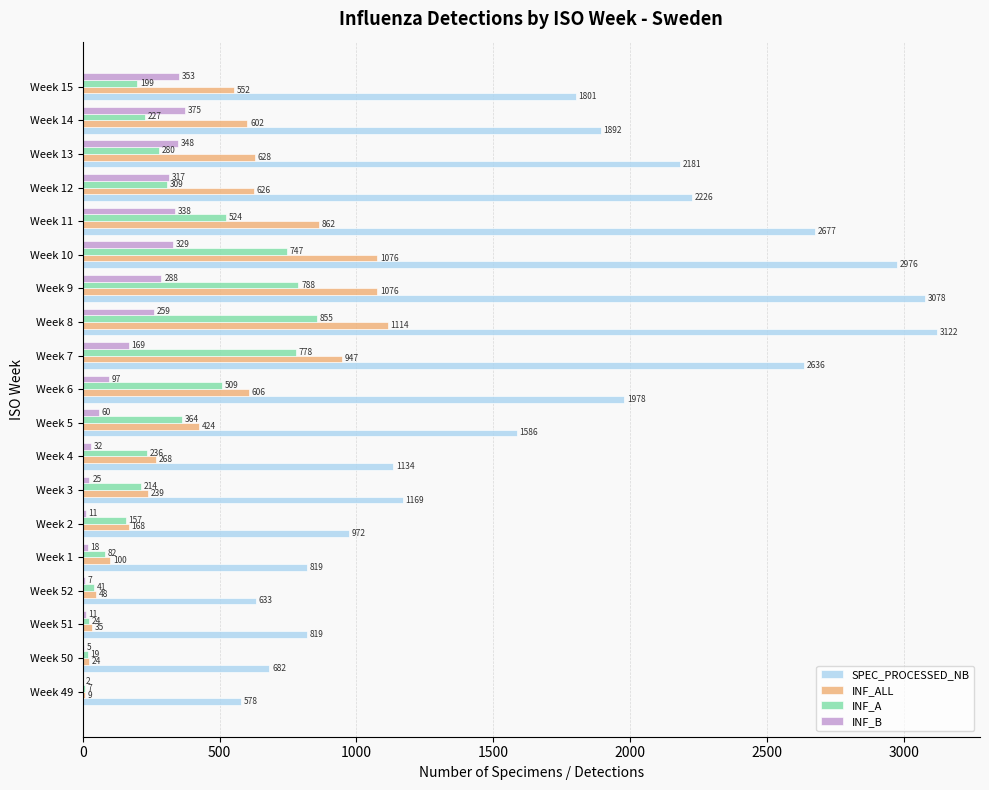

True or false: SPEC_PROCESSED_NB has a value of 1801 at Week 15.

True